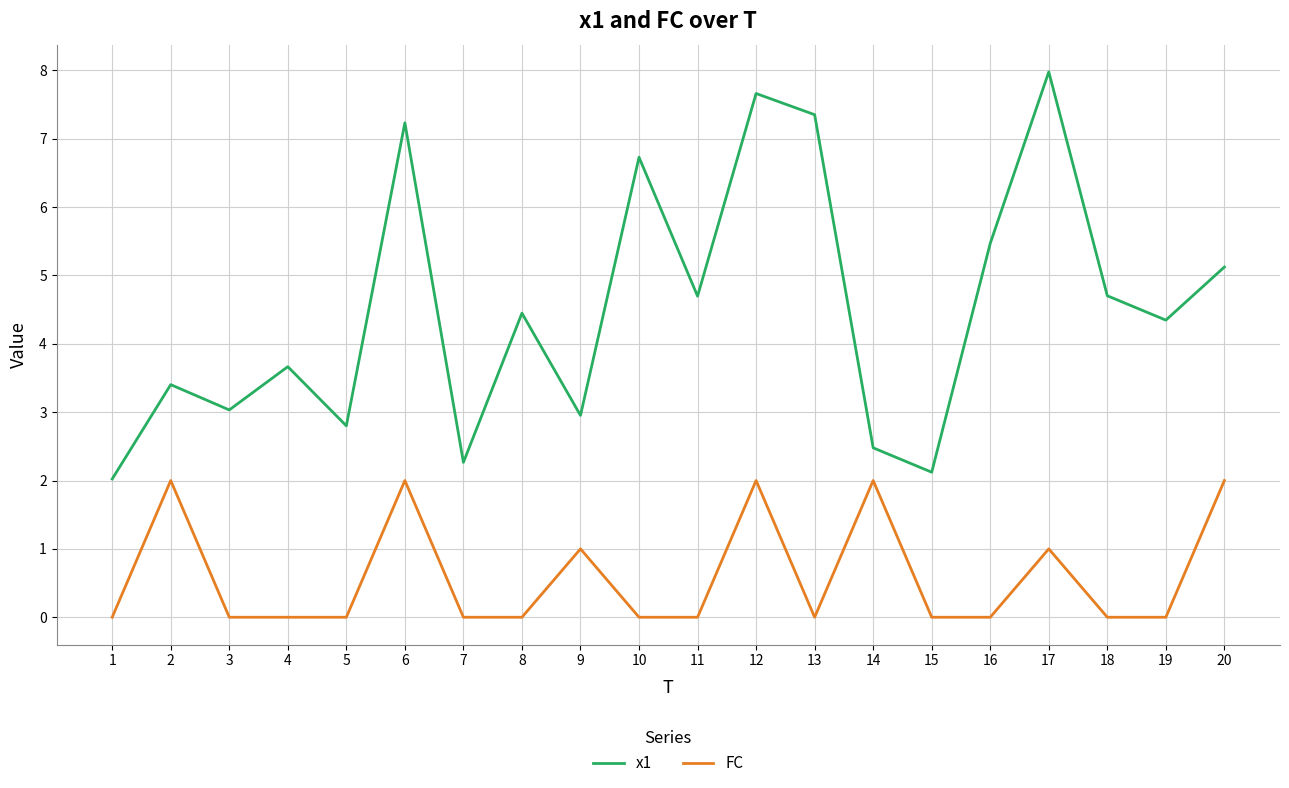

True or false: x1 and FC intersect in this chart.

False